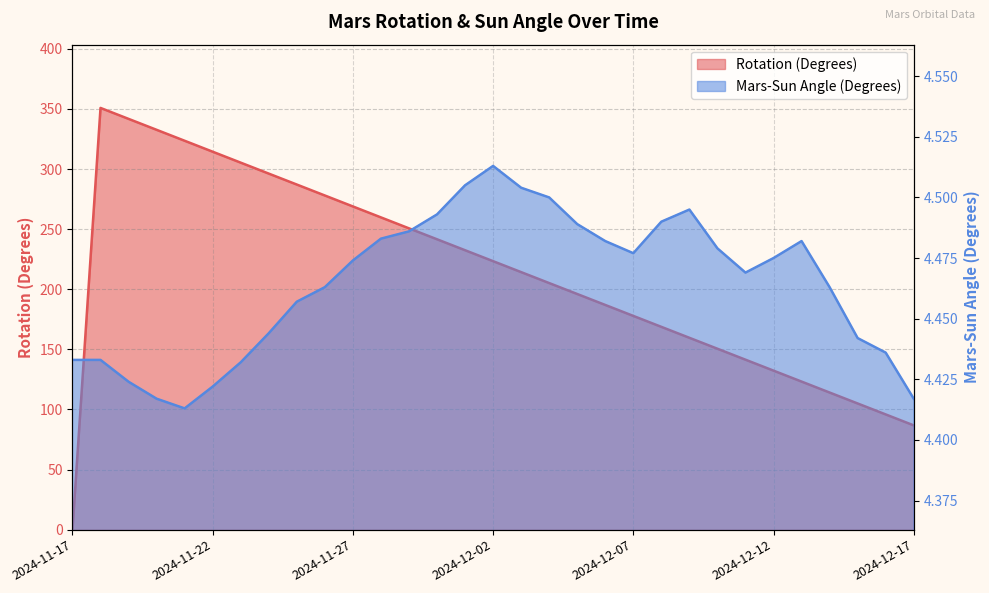

What is the sum of all Mars-Sun Angle (Degrees) values?

138.4